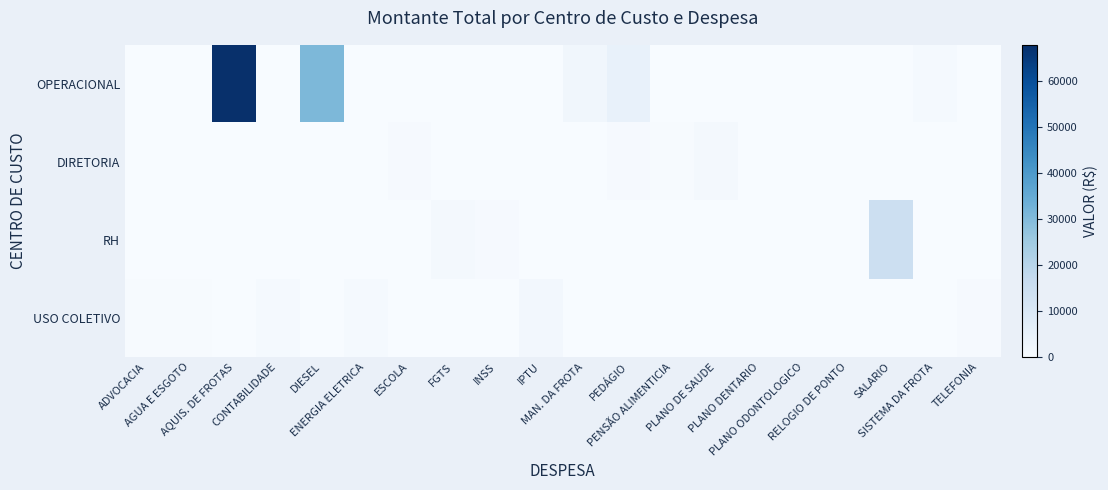

Which series has the largest total across all categories?

OPERACIONAL